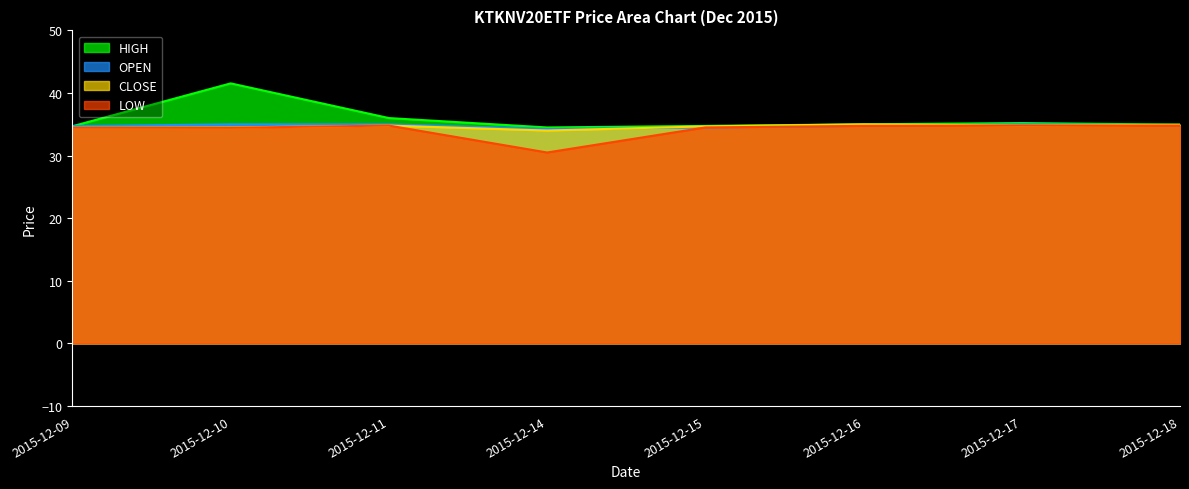

True or false: LOW has more than 2 points higher than both neighbors.

False